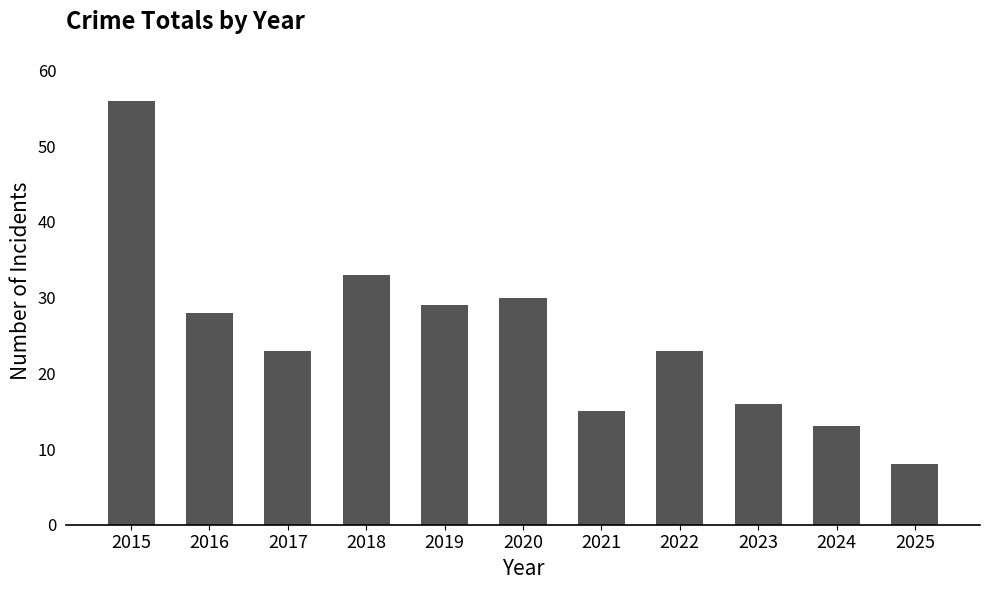

Reading left to right, list all the values displayed in this chart.

2015=56	2016=28	2017=23	2018=33	2019=29	2020=30	2021=15	2022=23	2023=16	2024=13	2025=8